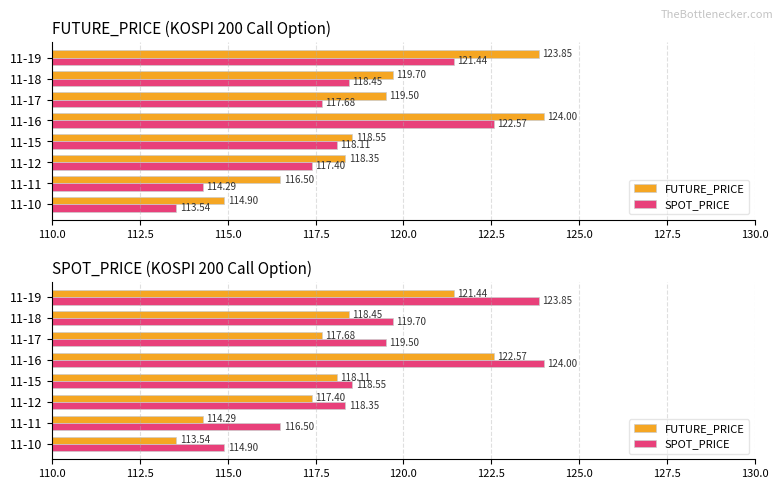

Rank the series by their average value, from lowest to highest.

FUTURE_PRICE, SPOT_PRICE